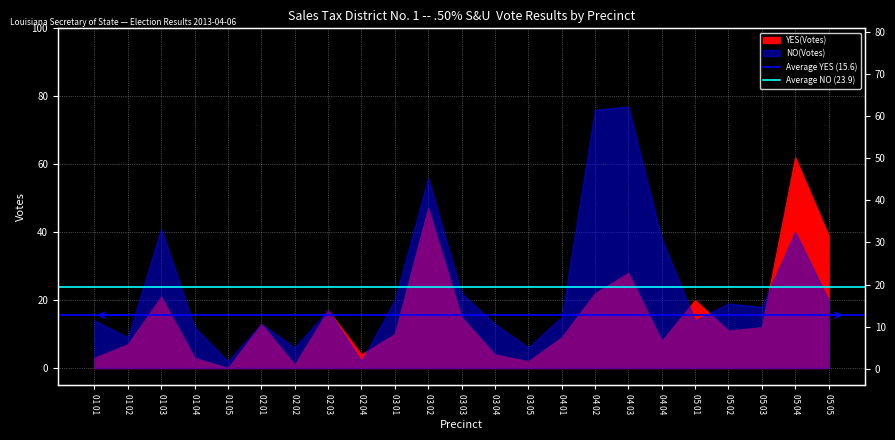

Read the Average NO (23.9) value at 01 02.

23.9